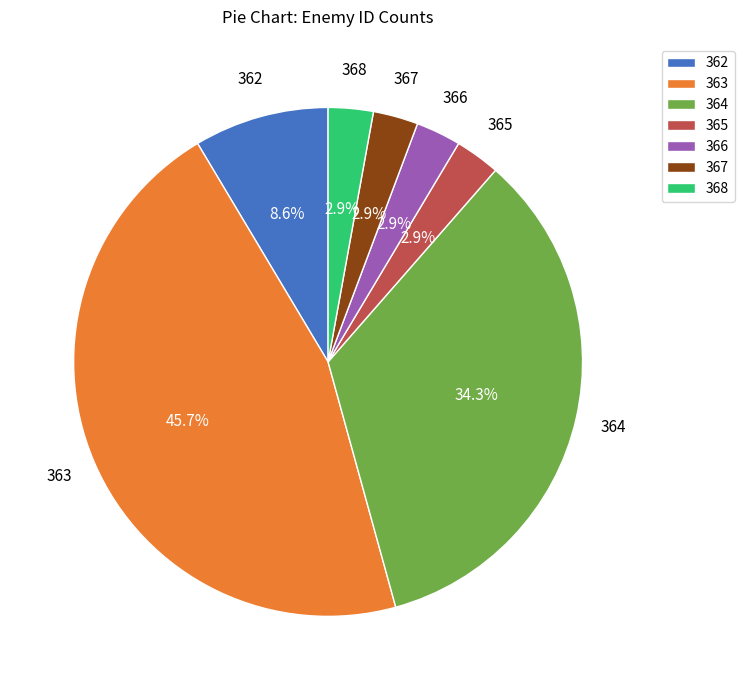

What percentage is the 366 slice, to the nearest percent?

3%